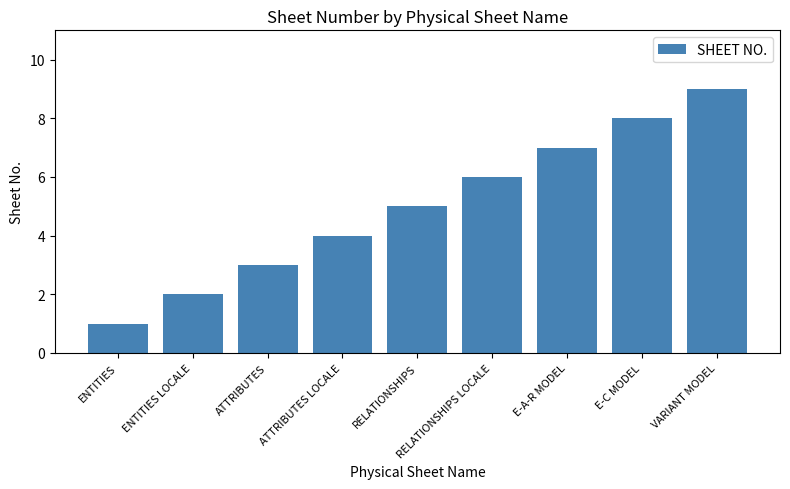

What is the sum of the values at E-A-R MODEL and RELATIONSHIPS?

12